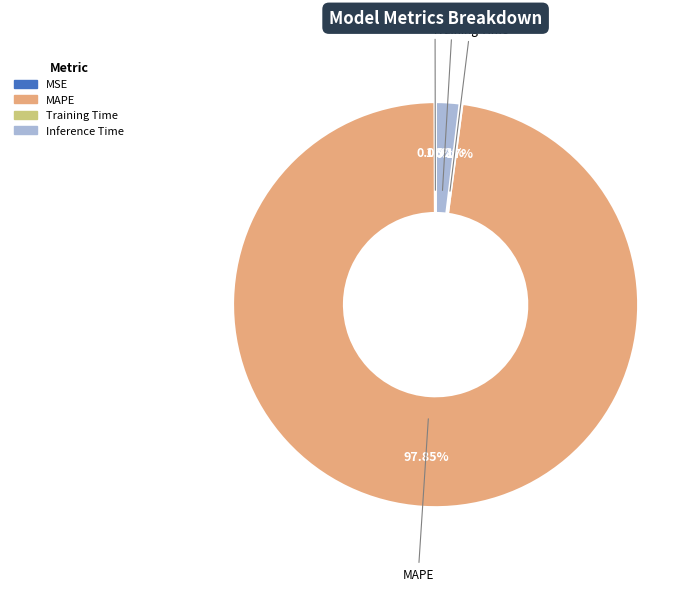

Which has a higher value, Inference Time or MAPE?

MAPE